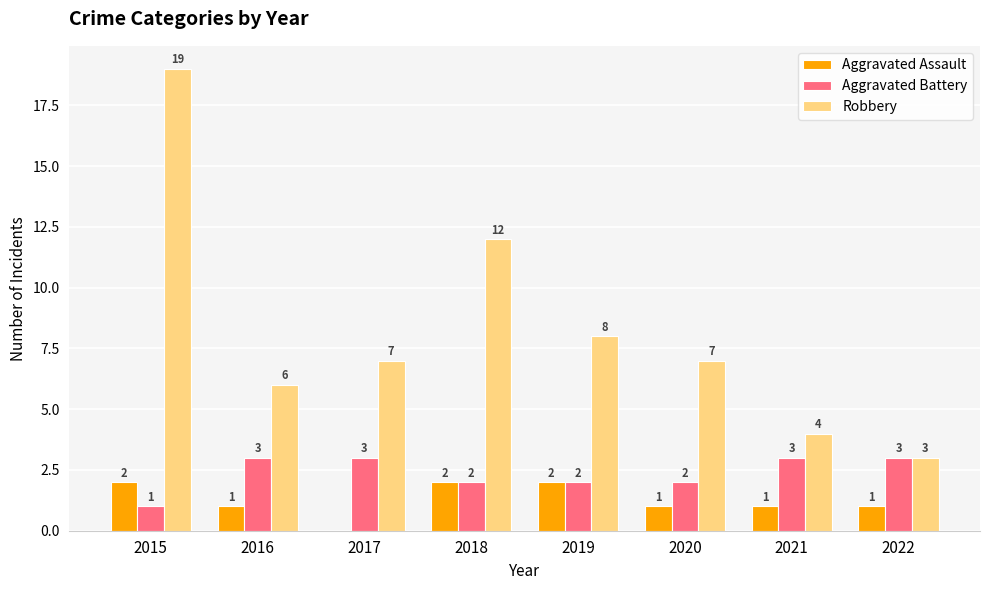

What is the spread (max minus min) of values at 2016?

5